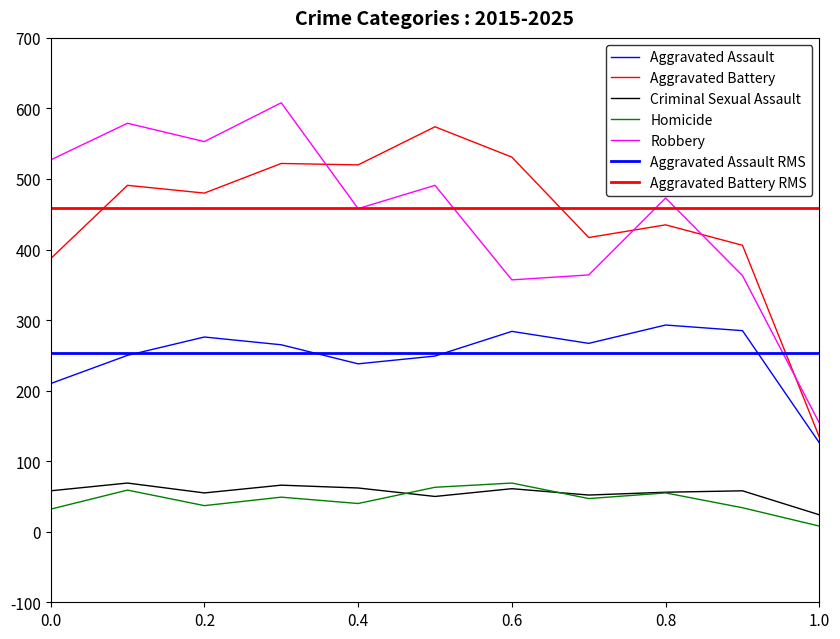

Read the Robbery value at 0.2, to the nearest 5.

555